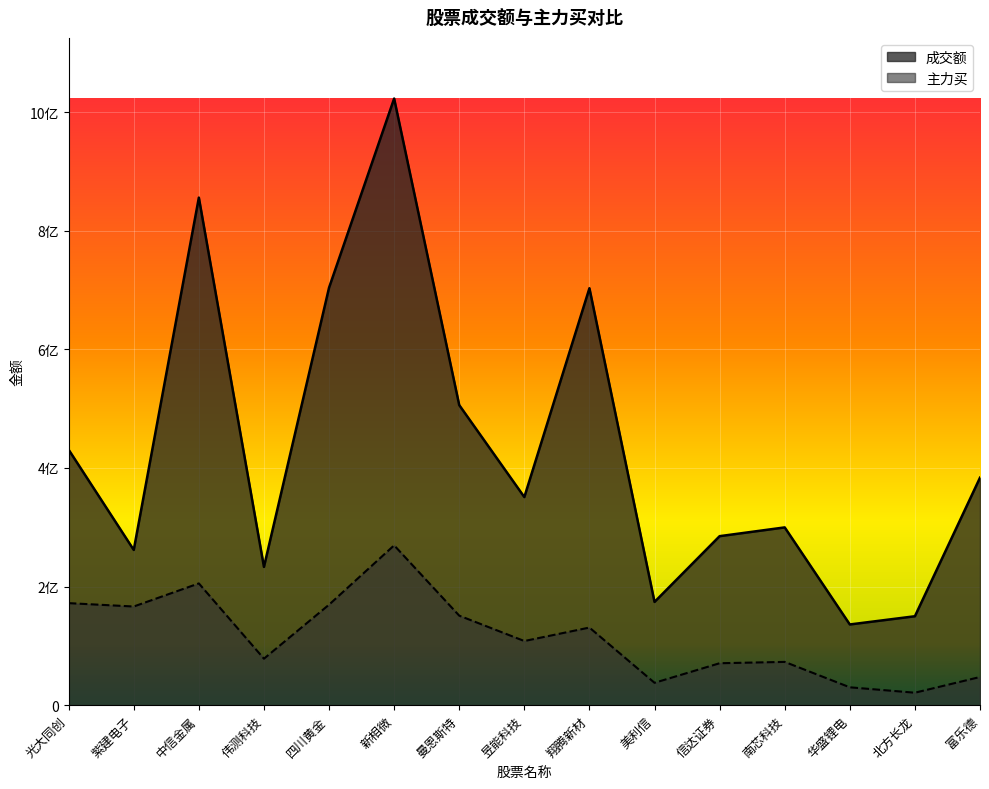

How many data points in 成交额 are above 350895031?

7